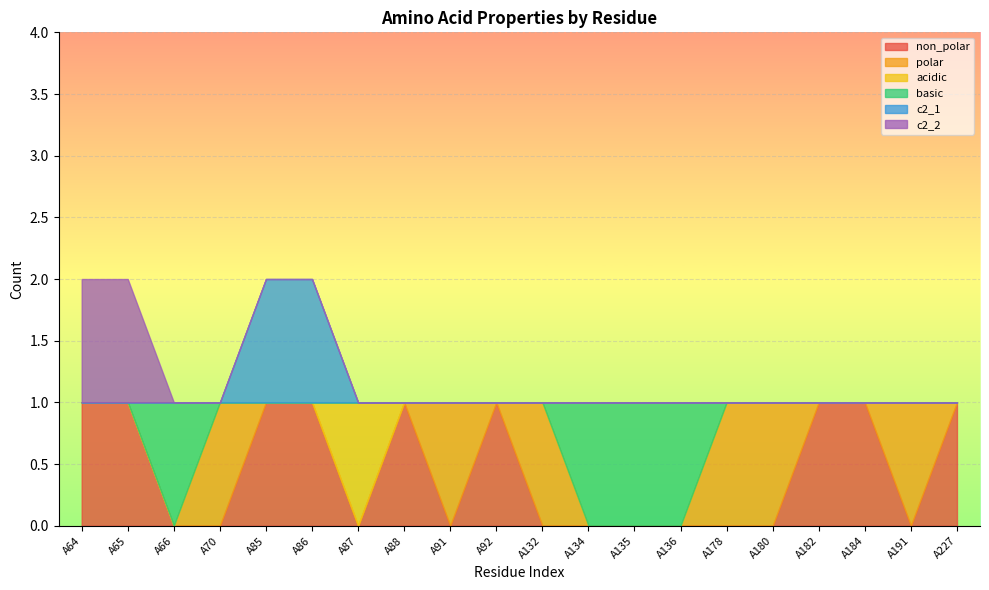

What is the difference between the polar values at A184 and A132?

1